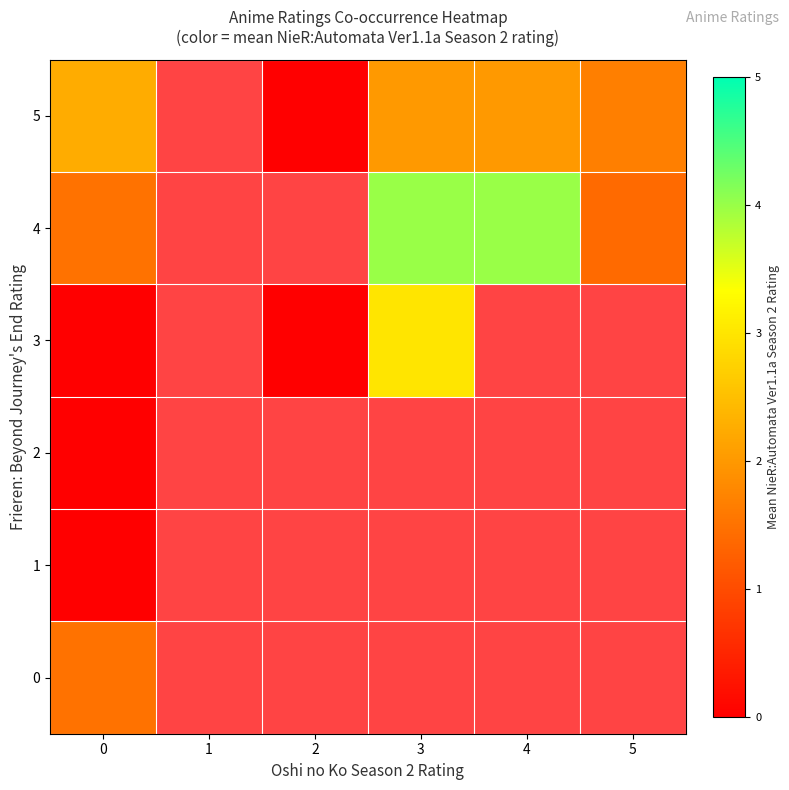

The 3 series shows 0.0 at 2. True or false?

True